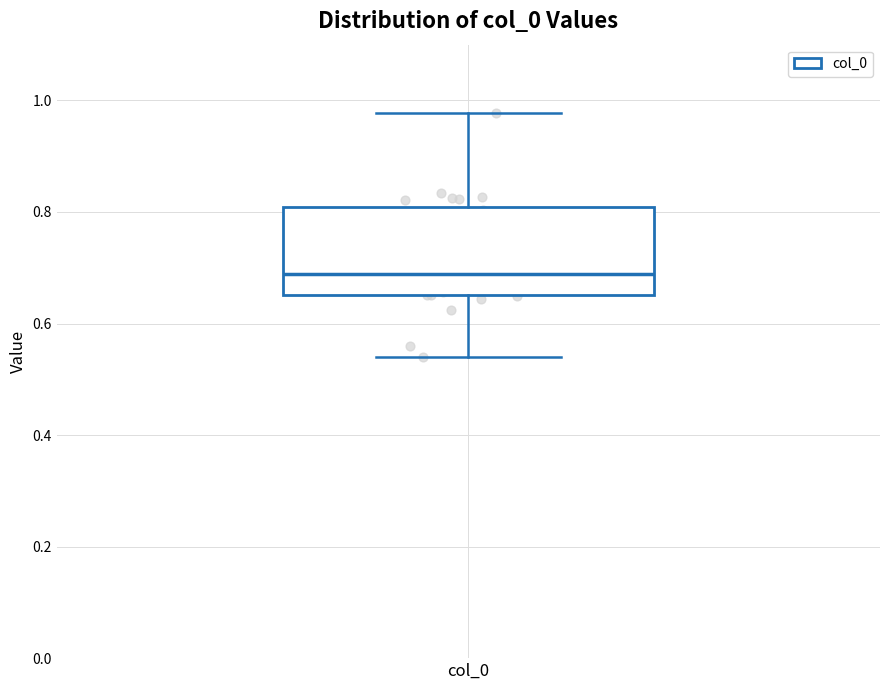

Where is the lower edge of the box for col_0 on the y-axis? The values are not printed on the chart, so give them approximately, as read against the axis.

0.66